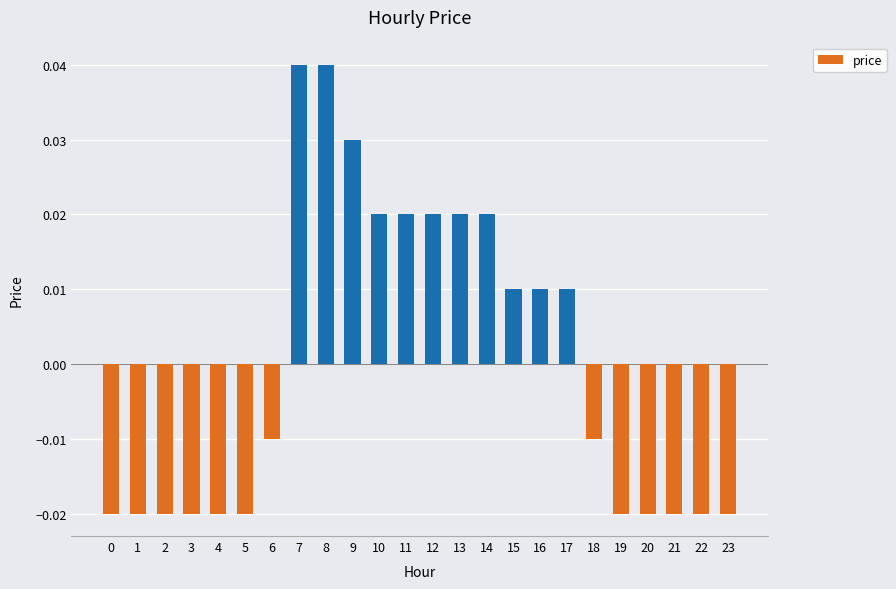

Between 10 and 4, which is larger?

10